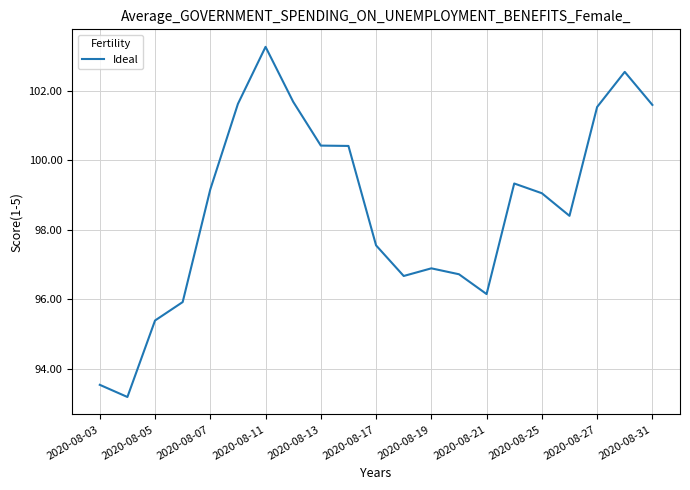

Count the number of values greater than 99.

11